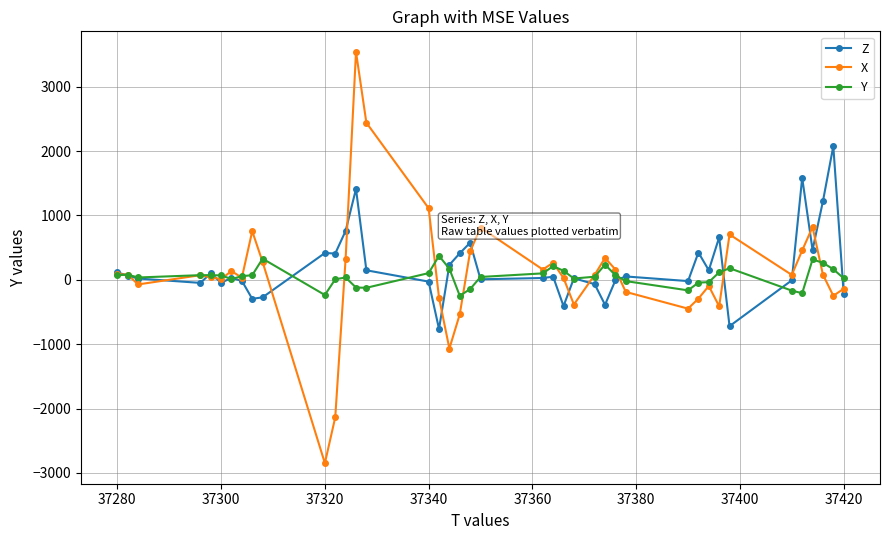

List the series in order of their peak value, lowest first.

Y, Z, X